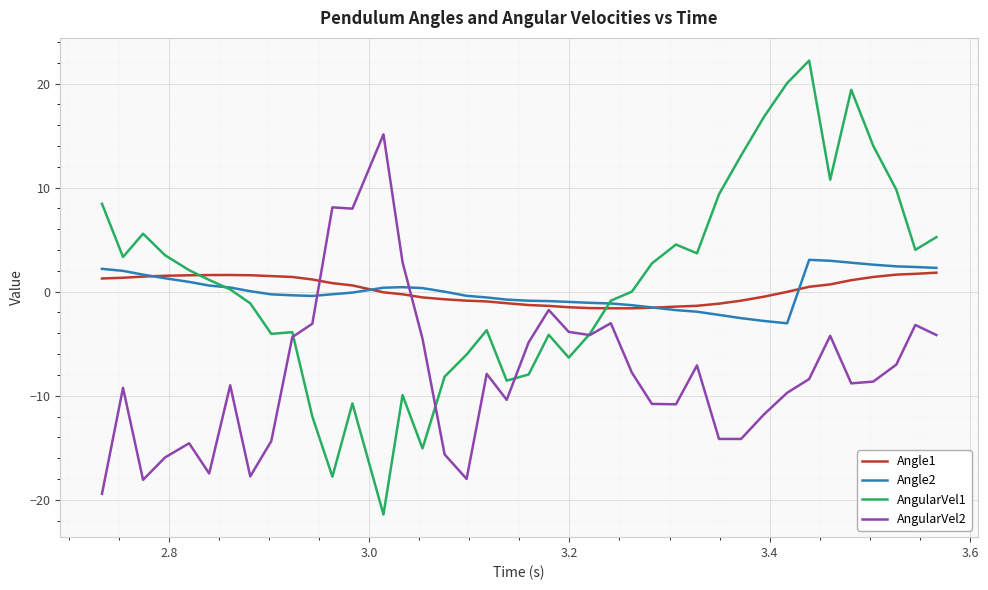

True or false: AngularVel1 and Angle2 intersect in this chart.

True